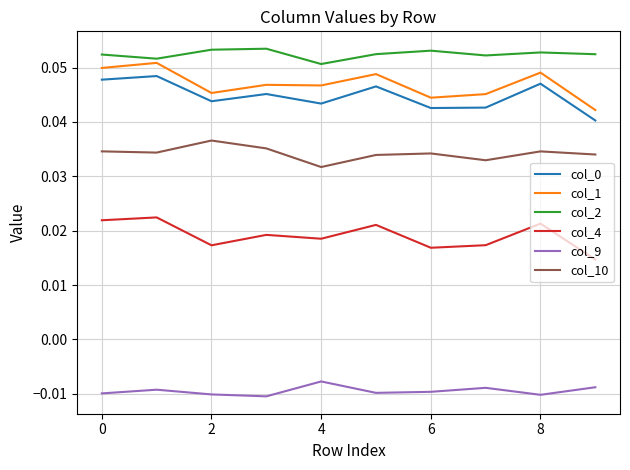

Which series has the largest total across all categories?

col_2